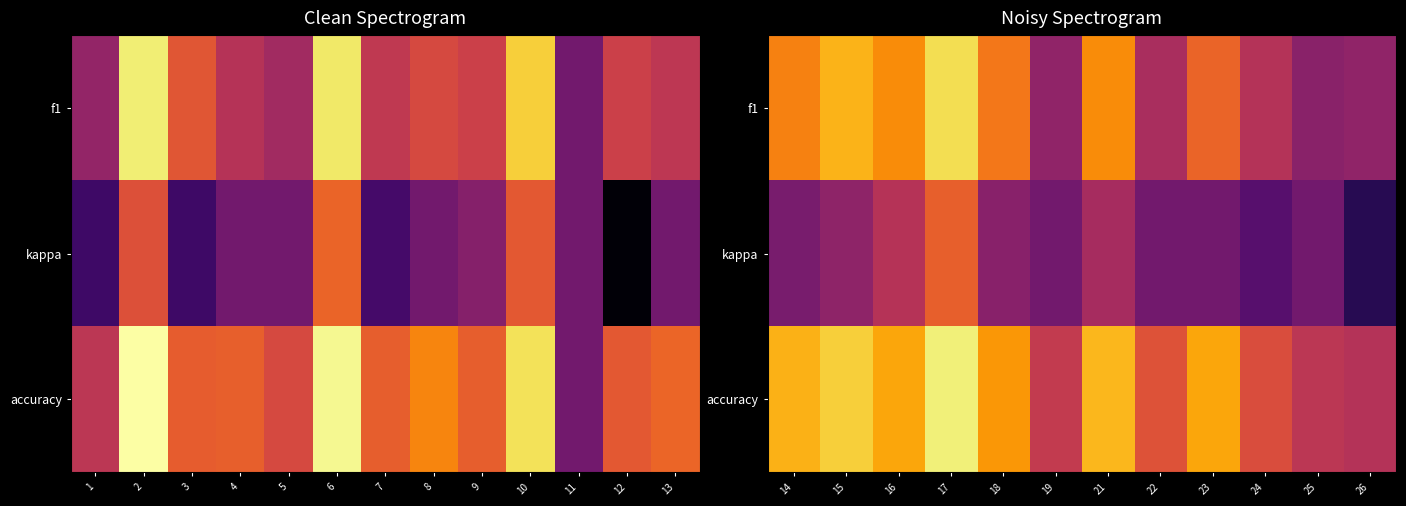

Is it true that f1 equals 0.7 at 17?

True